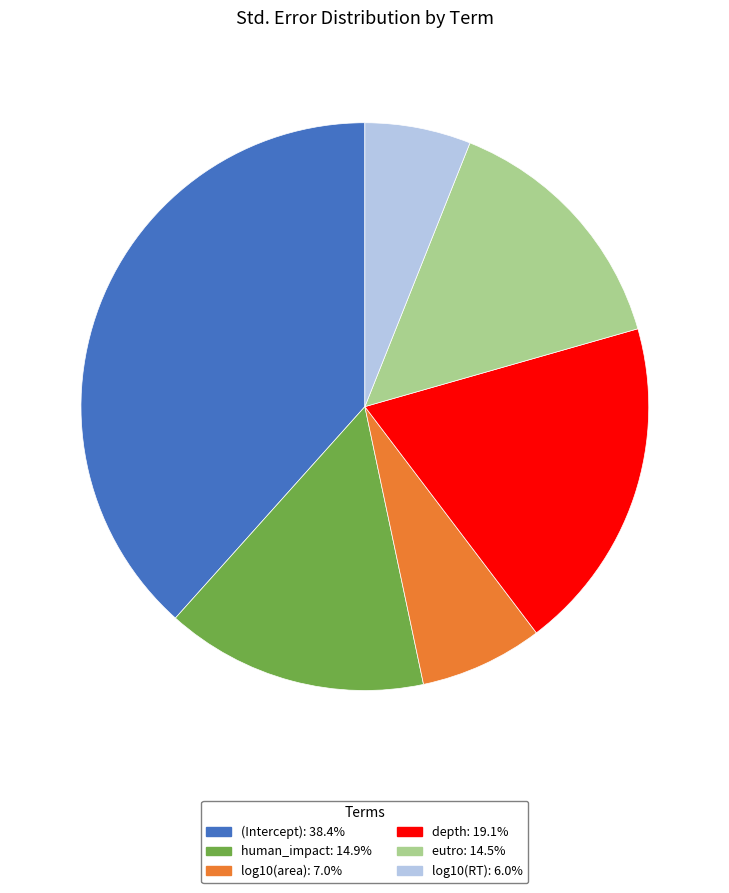

Which slice is the smallest?

log10(RT)